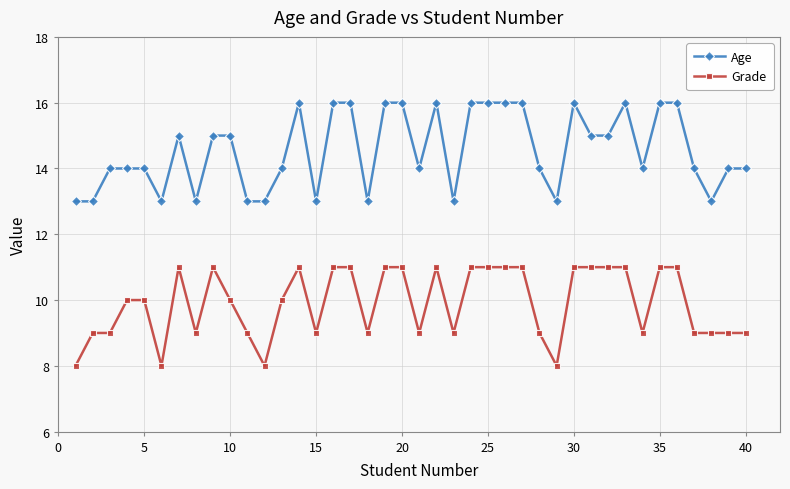

True or false: Grade and Age cross at least once.

False